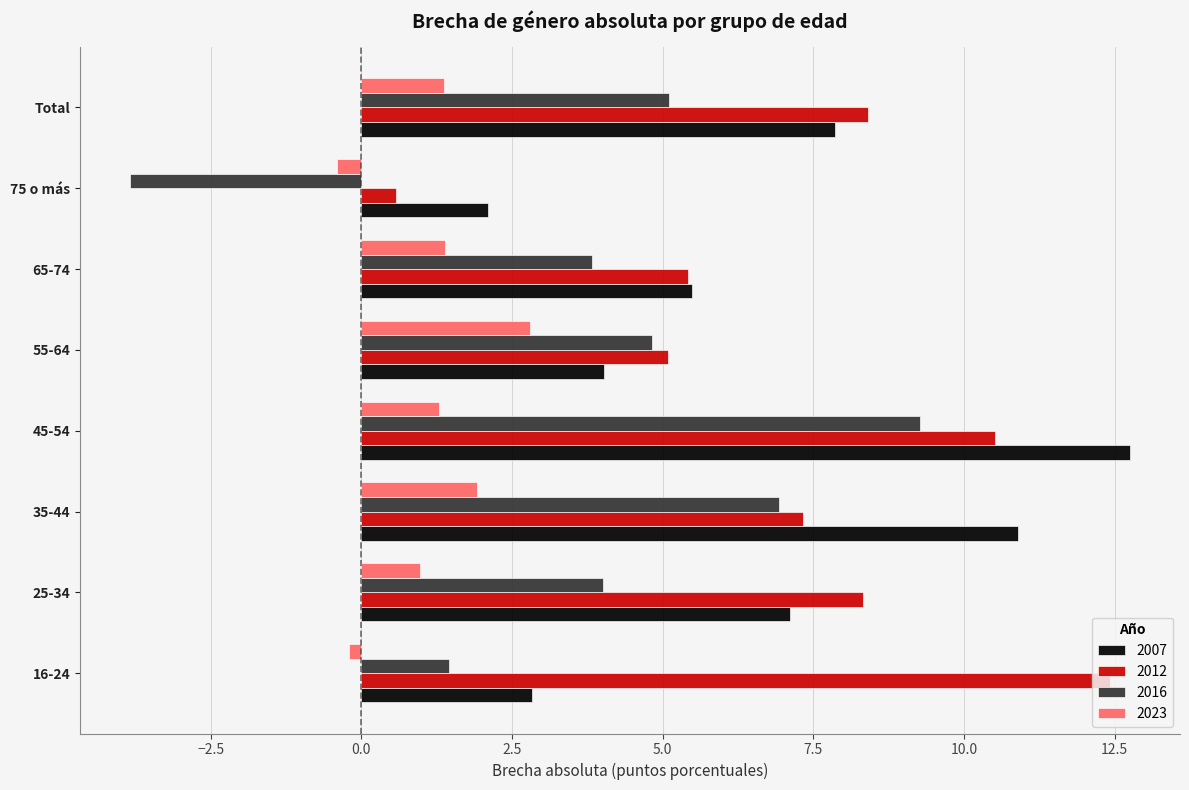

Which series has the largest range (max minus min)?

2016